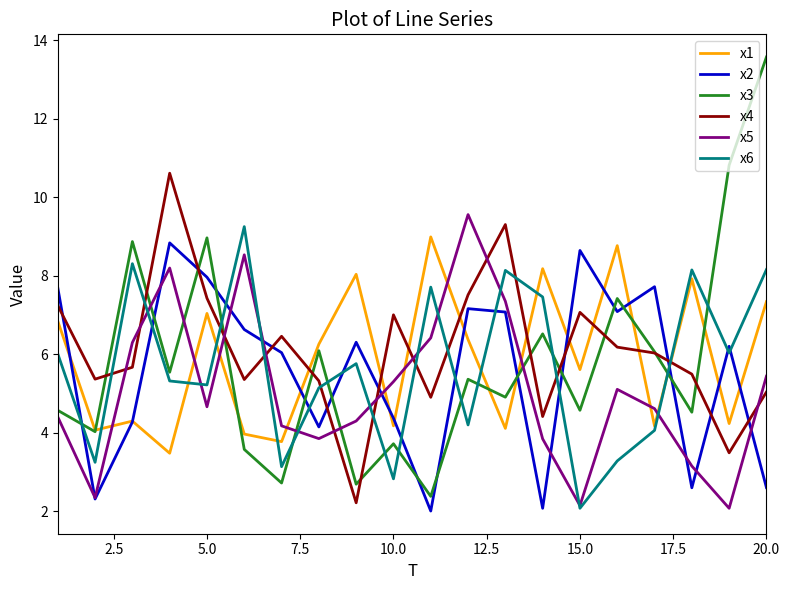

What is the maximum value shown in the chart?

13.6